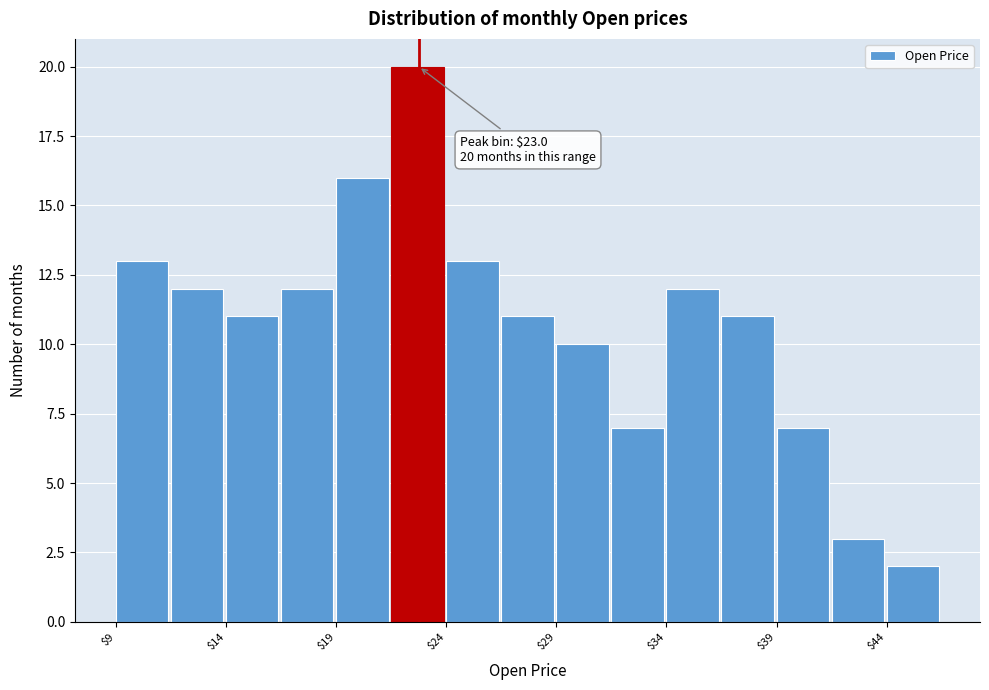

Around what value on the x-axis is the tallest bar? Give the approximate position of its centre, as read against the axis.

23